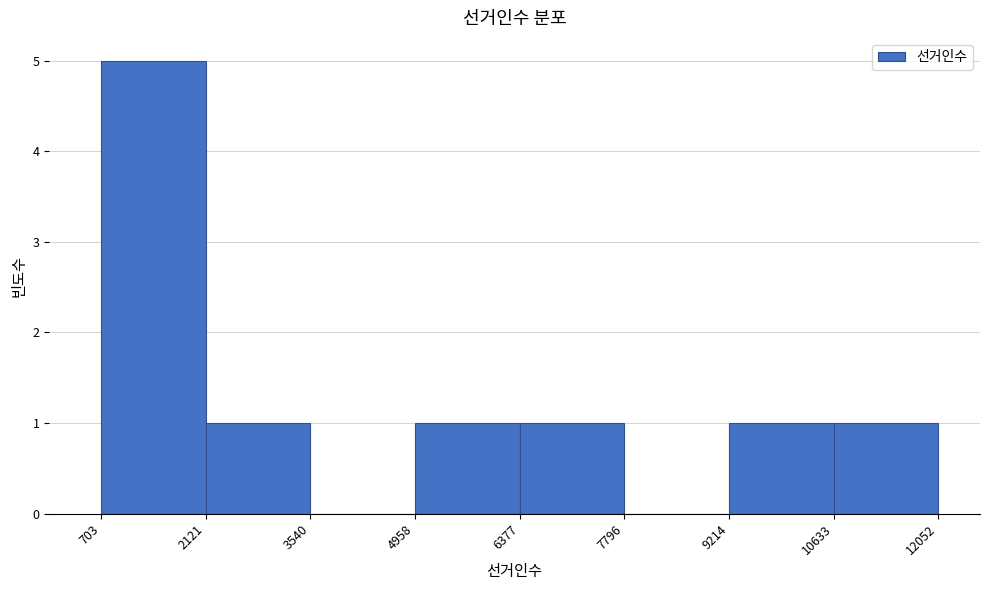

Reading left to right, transcribe this chart: for each bar, give the range it covers on the x-axis and its height. The values are not printed on the chart, so give them approximately, as read against the axis.

703 to 2121: 5
2121 to 3540: 1
3540 to 4958: 0
4958 to 6377: 1
6377 to 7796: 1
7796 to 9214: 0
9214 to 10633: 1
10633 to 12052: 1